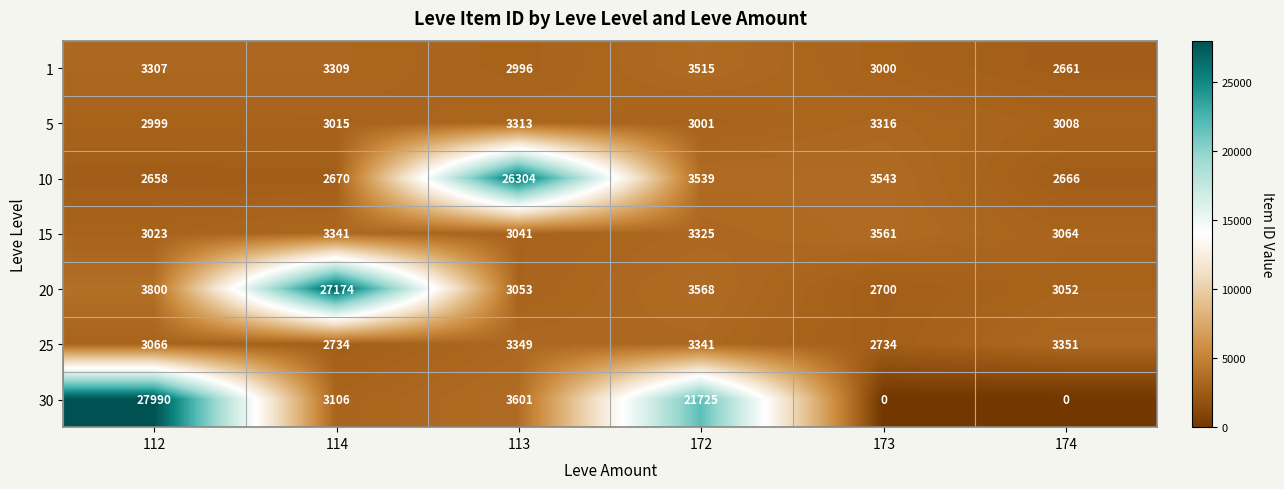

Between 112 and 173, which series saw the biggest shift?

30